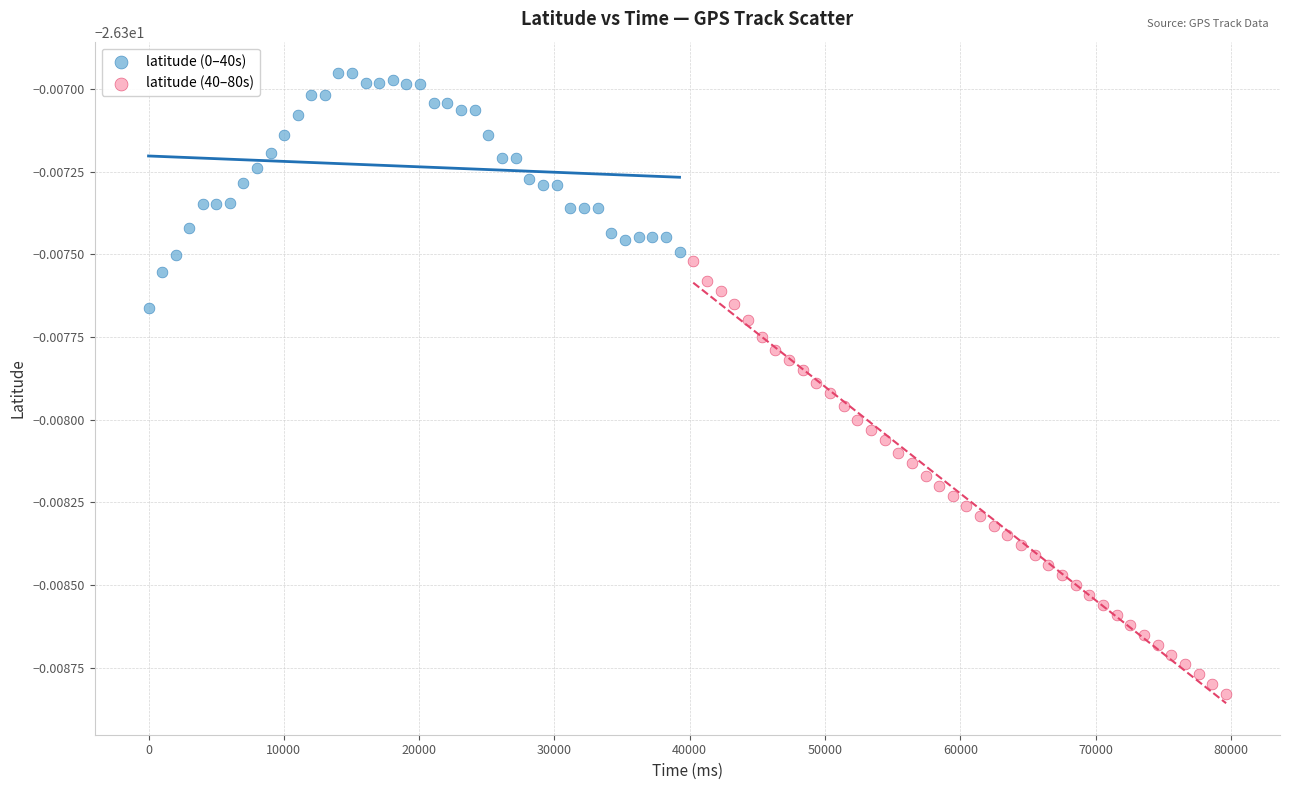

What are all the series names shown in the legend?

latitude (0–40s), latitude (40–80s)